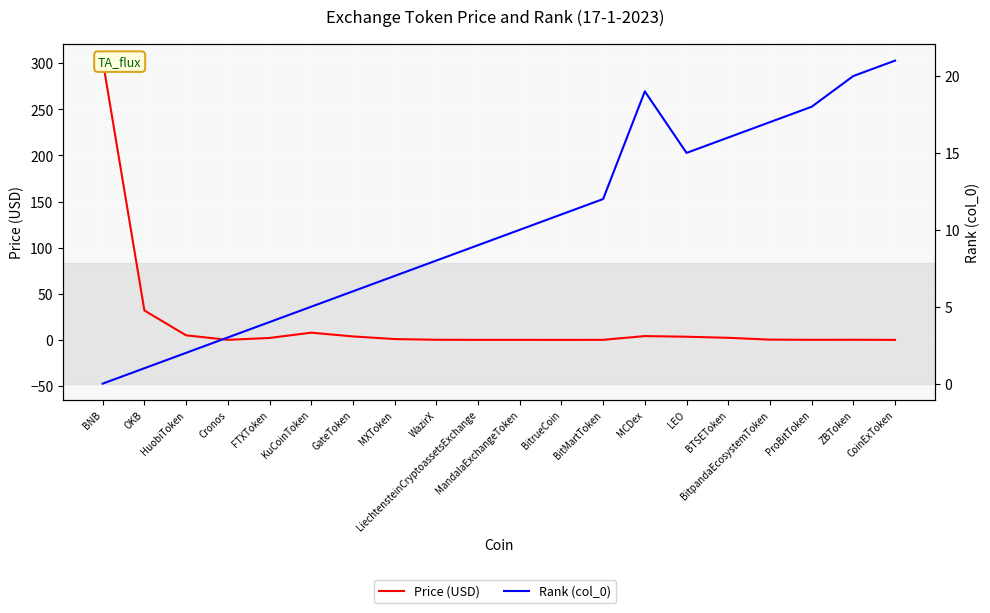

At which label does Rank (col_0) first exceed 10?

BitrueCoin